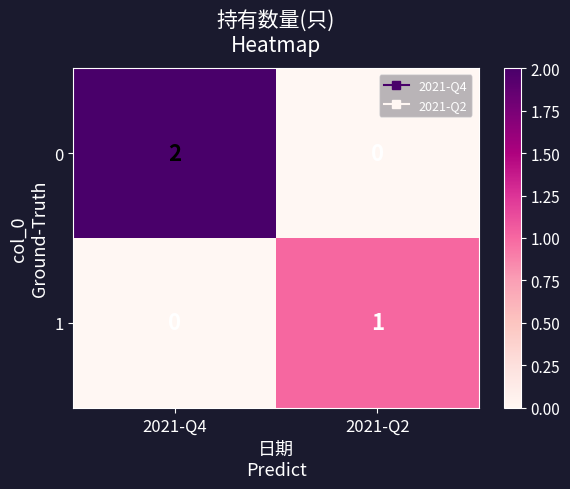

Count the number of categories in the chart.

2